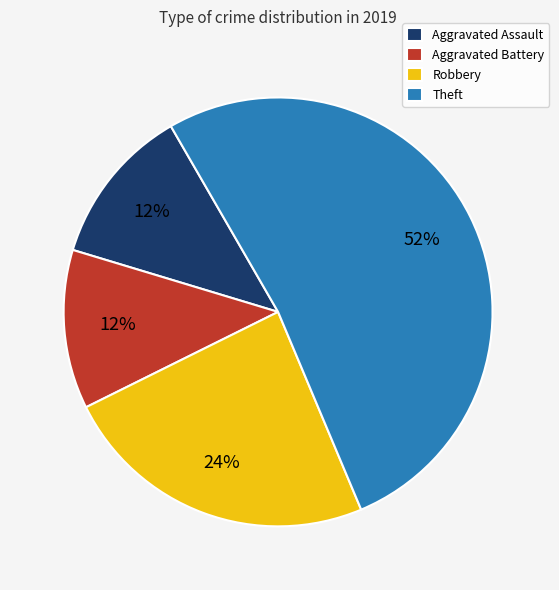

To the nearest percent, what is the combined percentage of Theft and Aggravated Assault?

64%